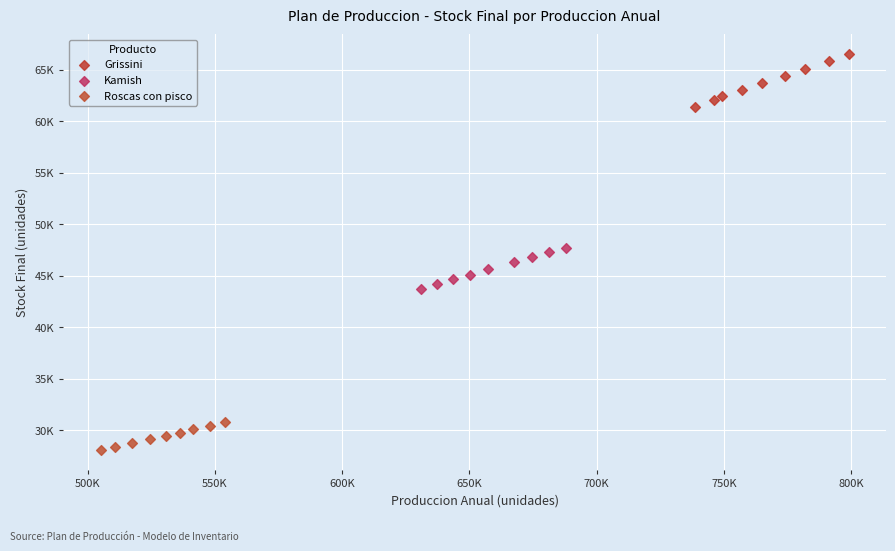

Which series contains the lowest Y value?

Roscas con pisco